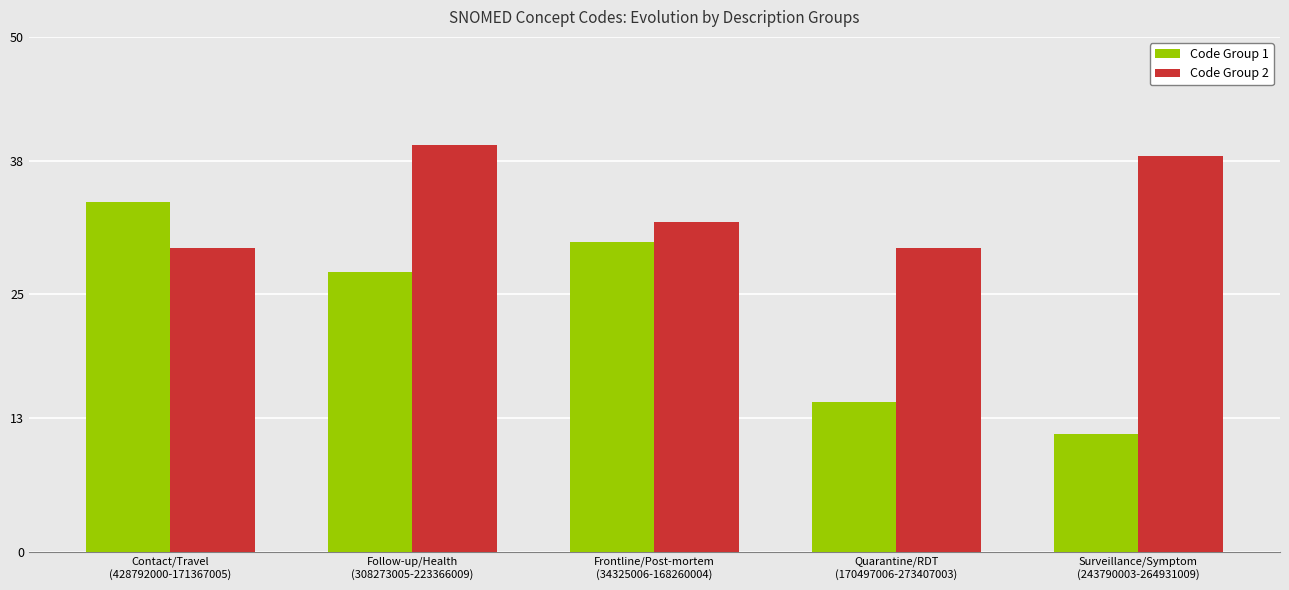

The Code Group 1 series shows 27.2 at Follow-up/Health
(308273005-223366009). True or false?

True